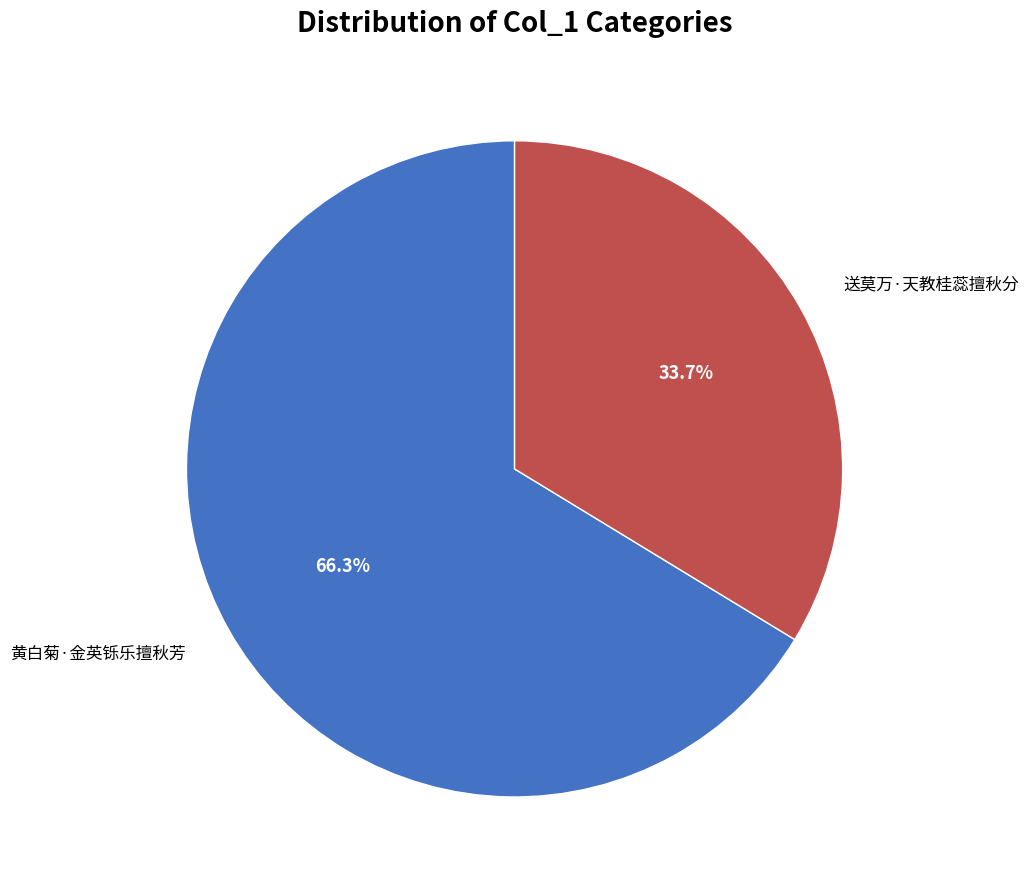

Does any single category account for the majority?

Yes